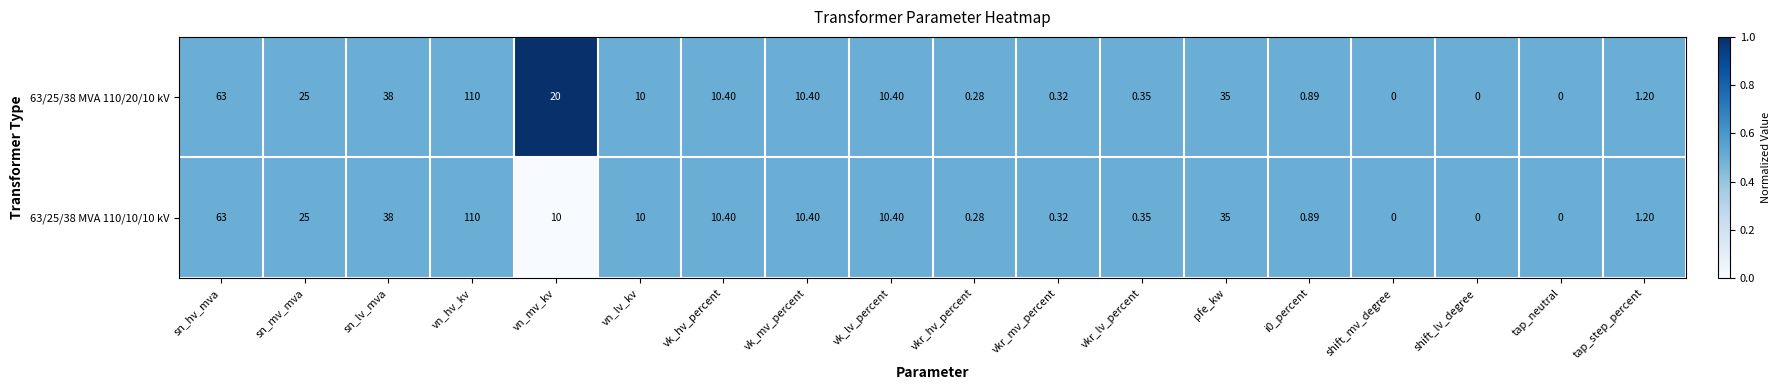

Where does the 63/25/38 MVA 110/20/10 kV series first go above 10?

sn_hv_mva